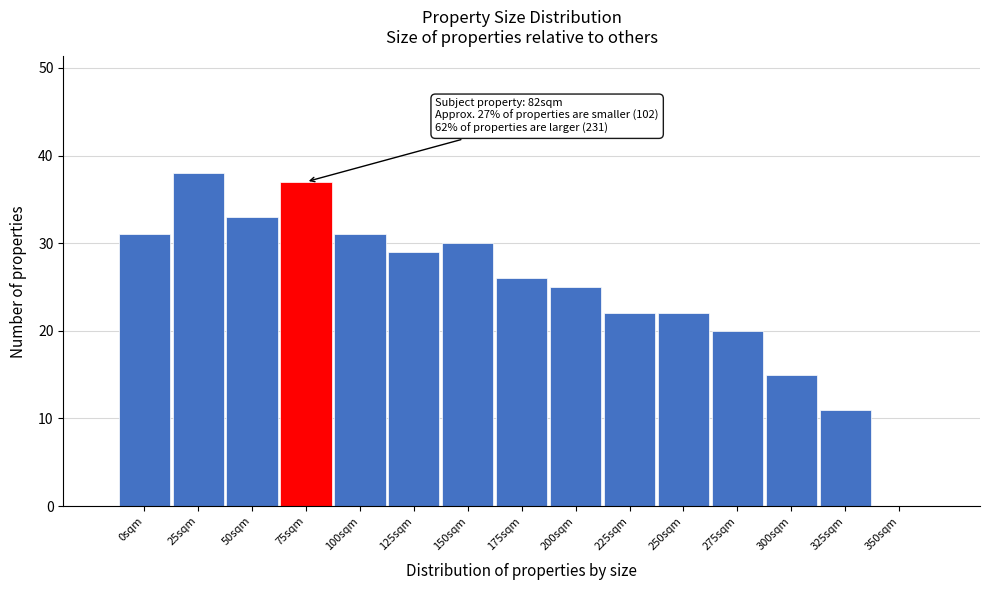

Reading right to left, what are all the values shown in this chart?

350sqm=0	325sqm=11	300sqm=15	275sqm=20	250sqm=22	225sqm=22	200sqm=25	175sqm=26	150sqm=30	125sqm=29	100sqm=31	75sqm=37	50sqm=33	25sqm=38	0sqm=31